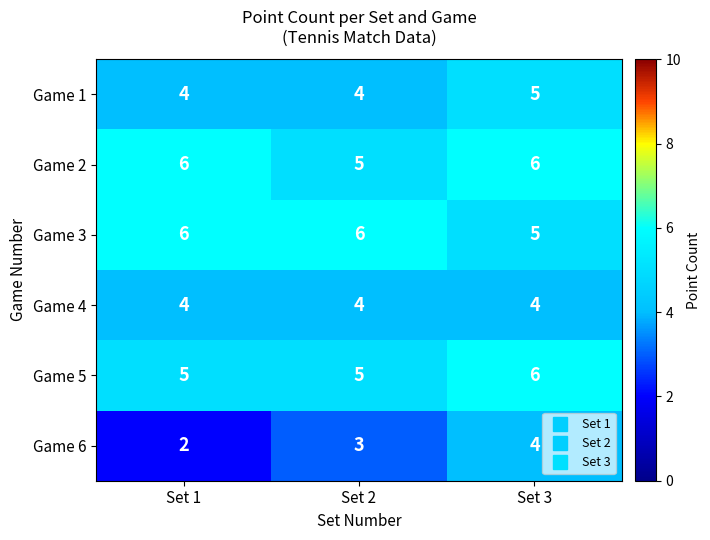

What is the maximum value for Game 4?

4